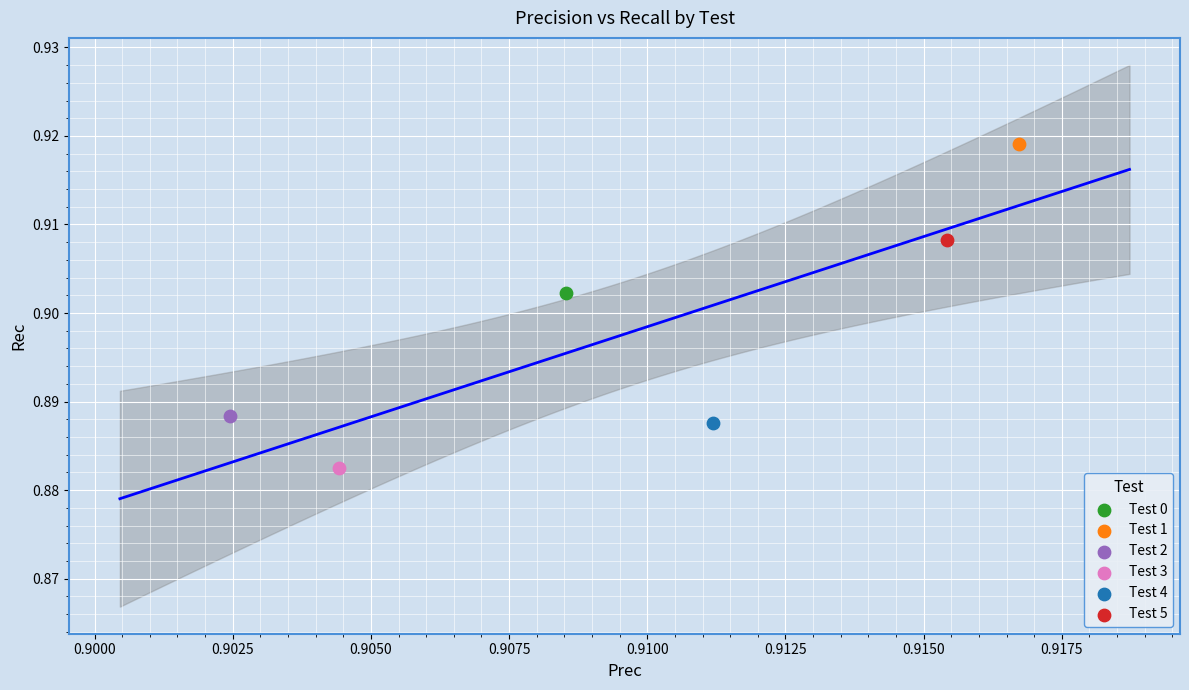

What are all the series names shown in the legend?

Test 0, Test 1, Test 2, Test 3, Test 4, Test 5